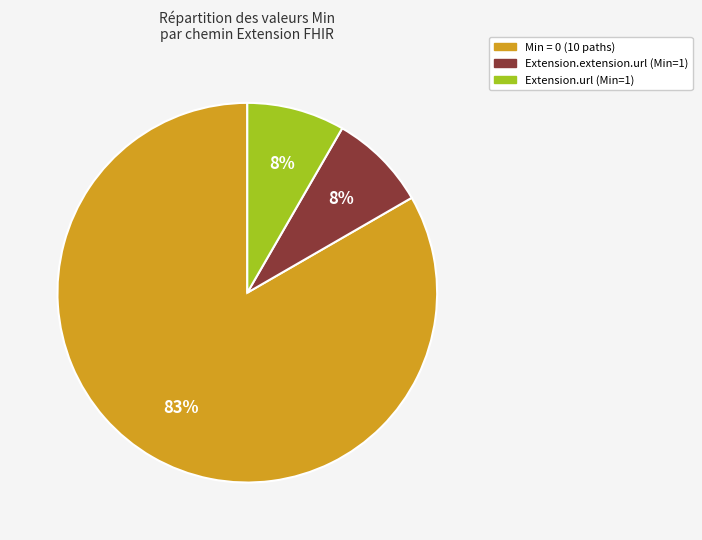

Is there any slice that represents more than half of the pie?

Yes